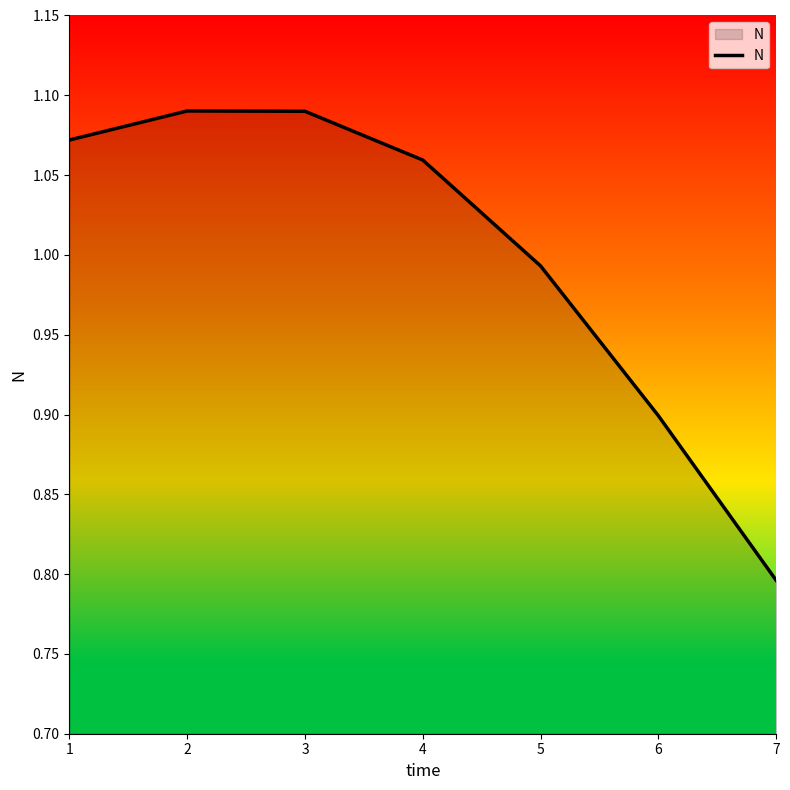

How many values are below 1?

3